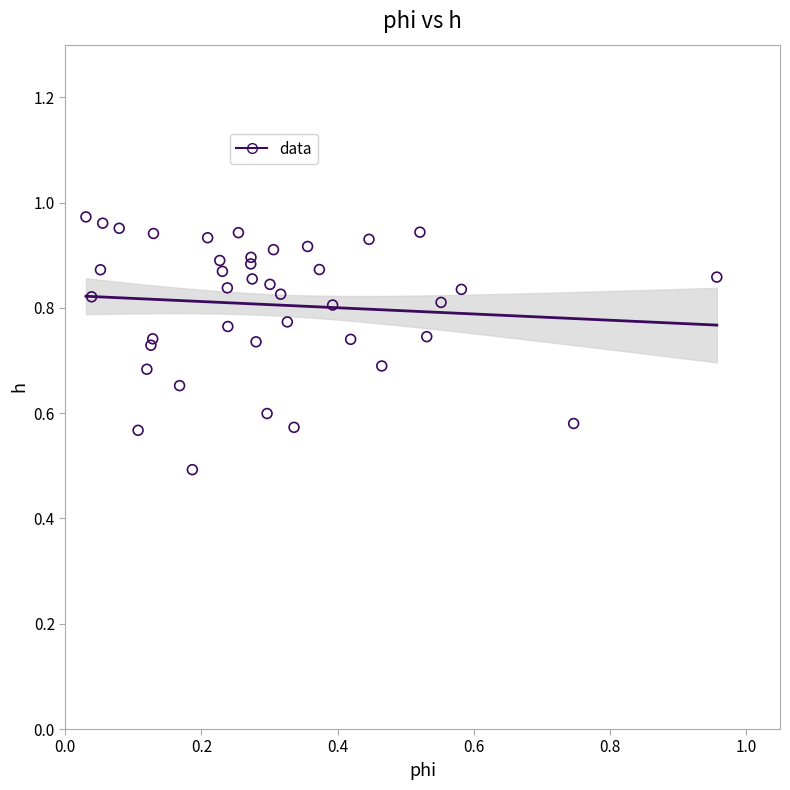

What Y value in the scatter plot is closest to 0?

0.5